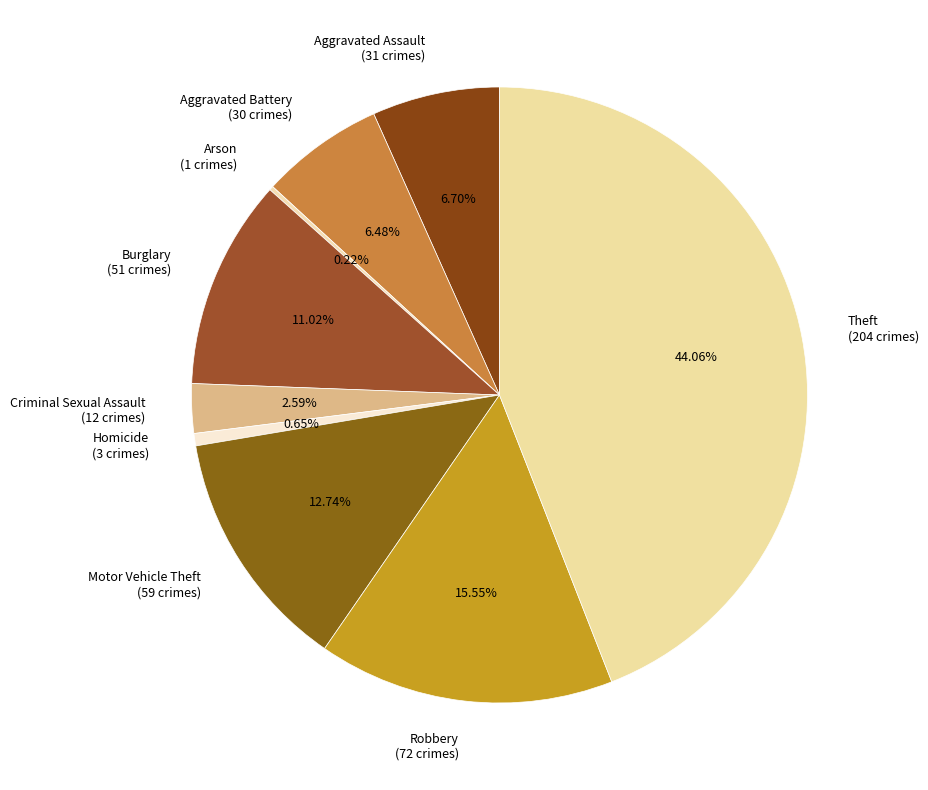

To the nearest percent, what is the difference between the largest and smallest slice percentages?

44%